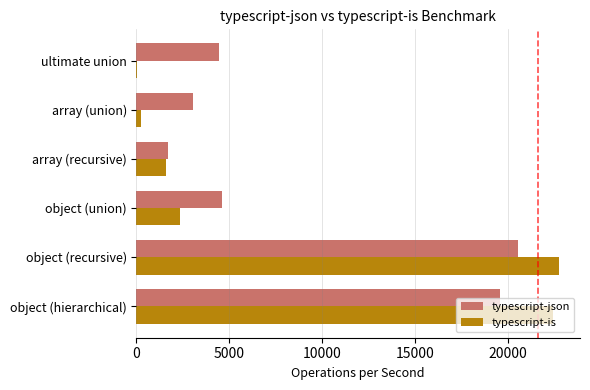

At which category is the sum across all series the highest?

object (recursive)